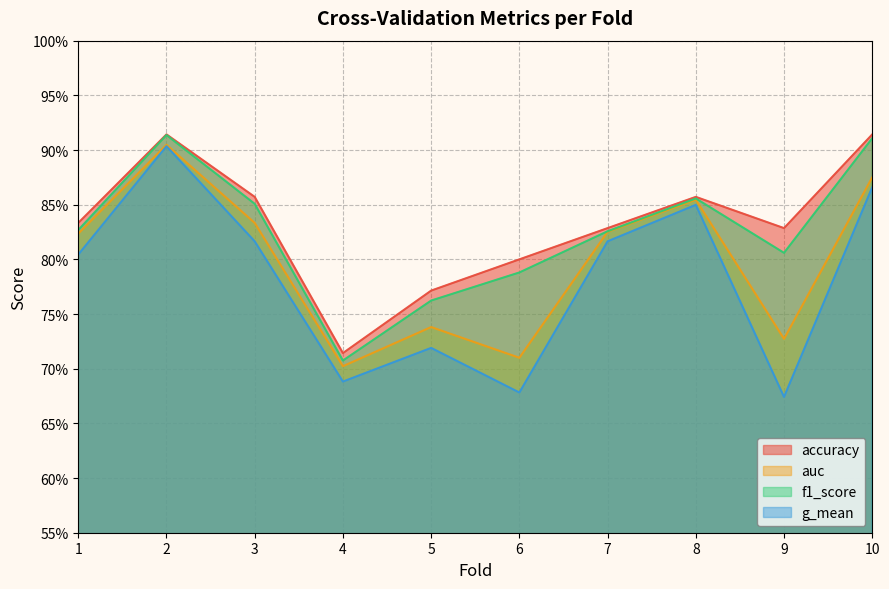

What is the difference between the second highest and minimum values in the accuracy series?

0.2